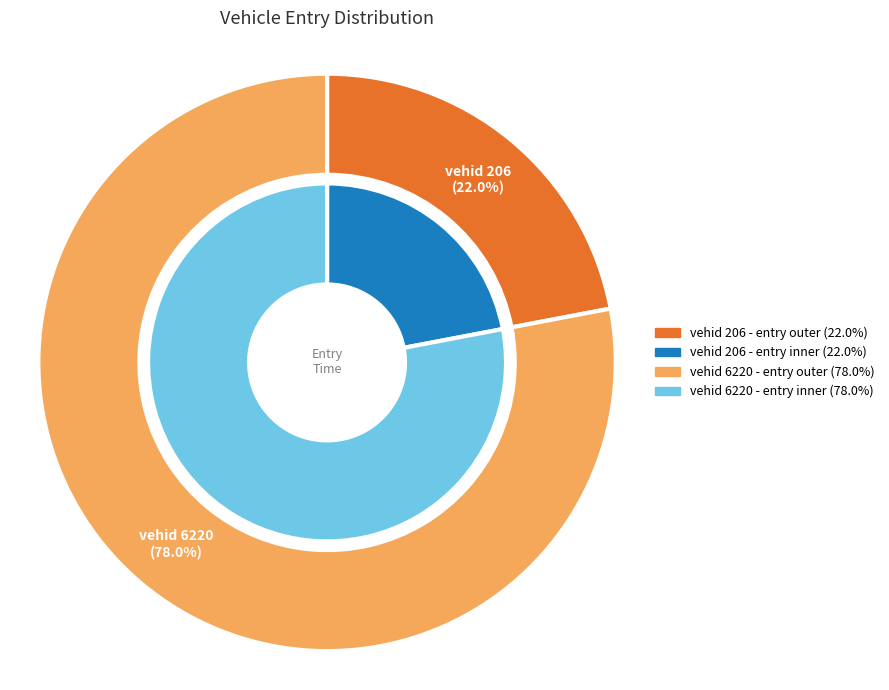

Is it true that 6220 is 92% of the pie?

False